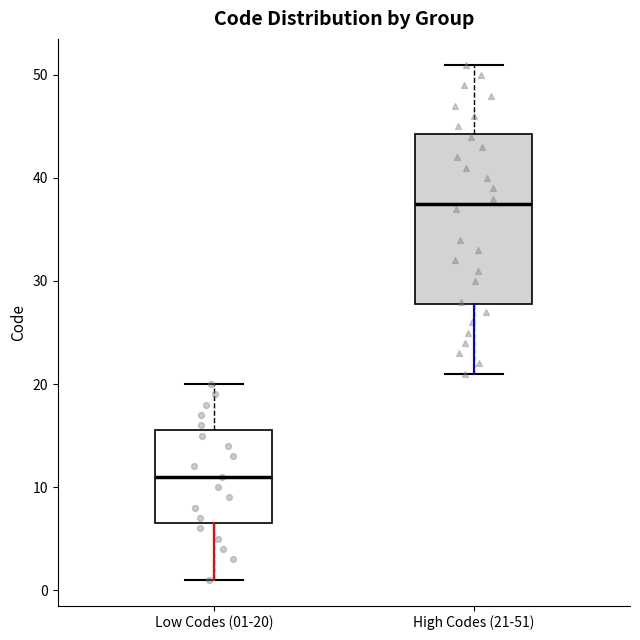

Which box's median line is the lowest?

Low Codes (01-20)